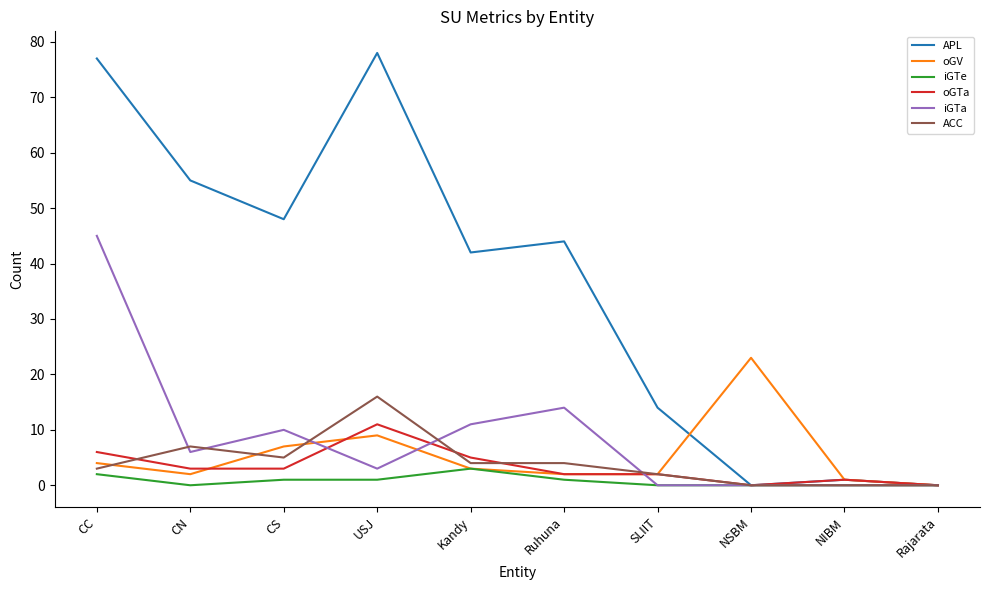

What position from the right is CN?

9